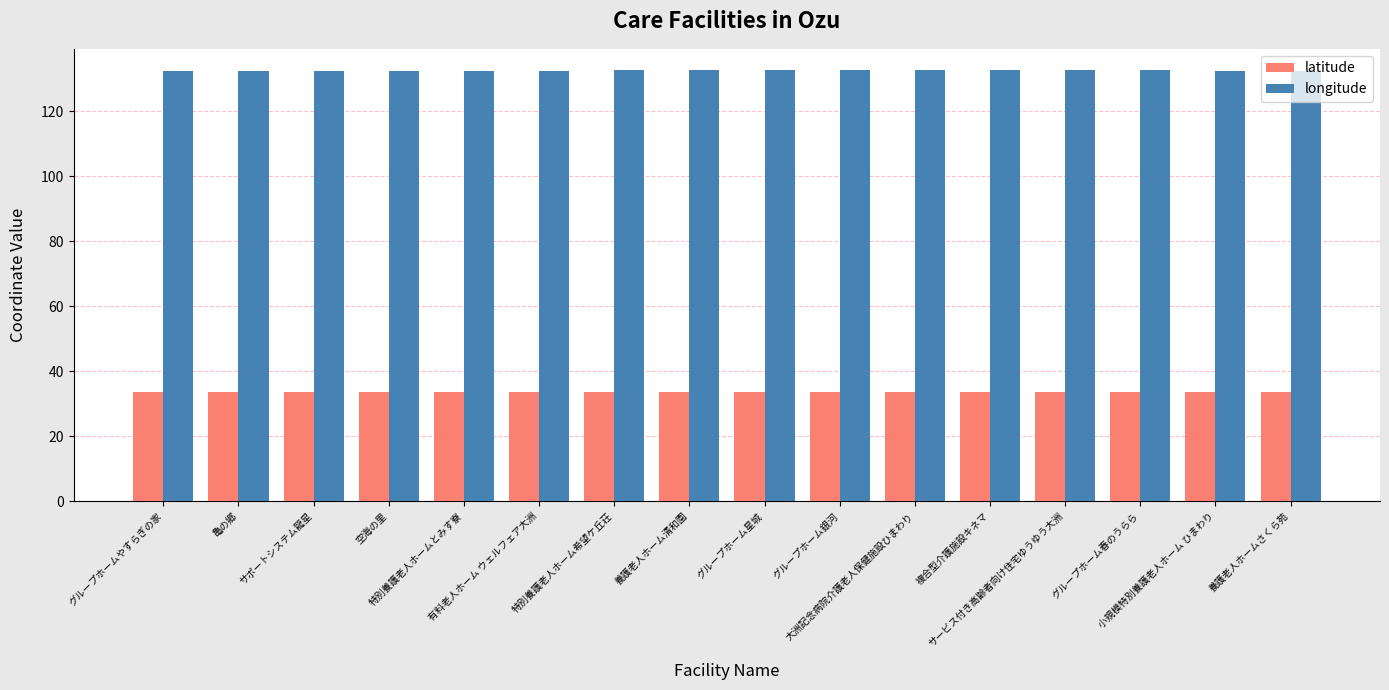

What is the sum of all latitude values?

536.4